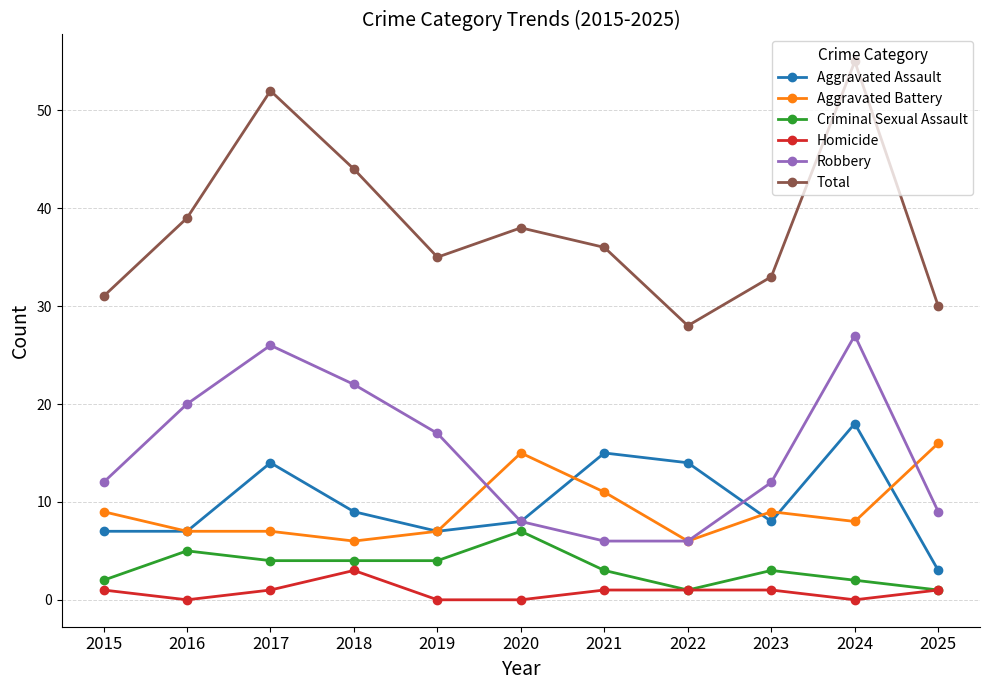

What is the difference between the maximum and minimum values in the Aggravated Assault series?

15